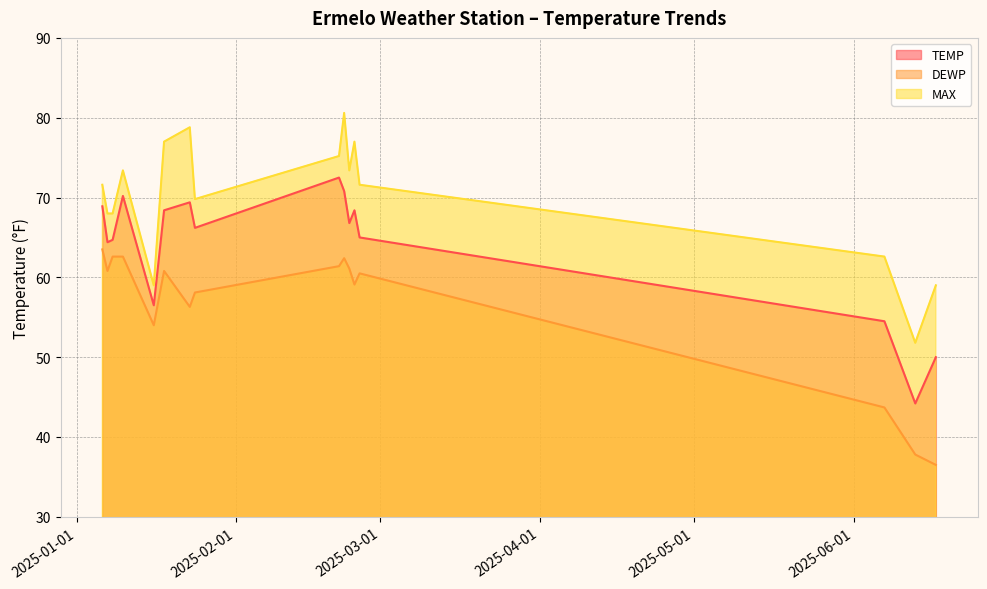

What are all the series names shown in the legend?

TEMP, DEWP, MAX